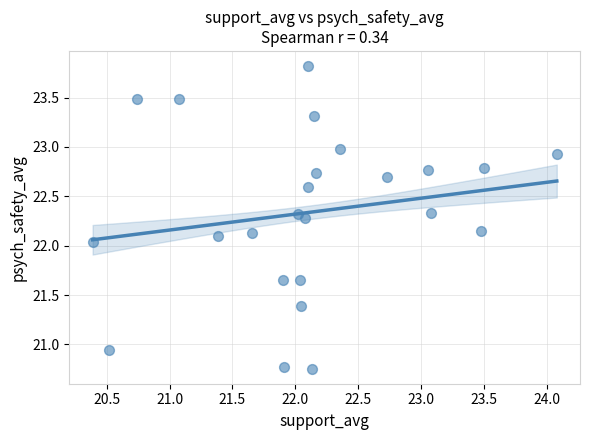

What is the range of X values (max minus min)?

3.7